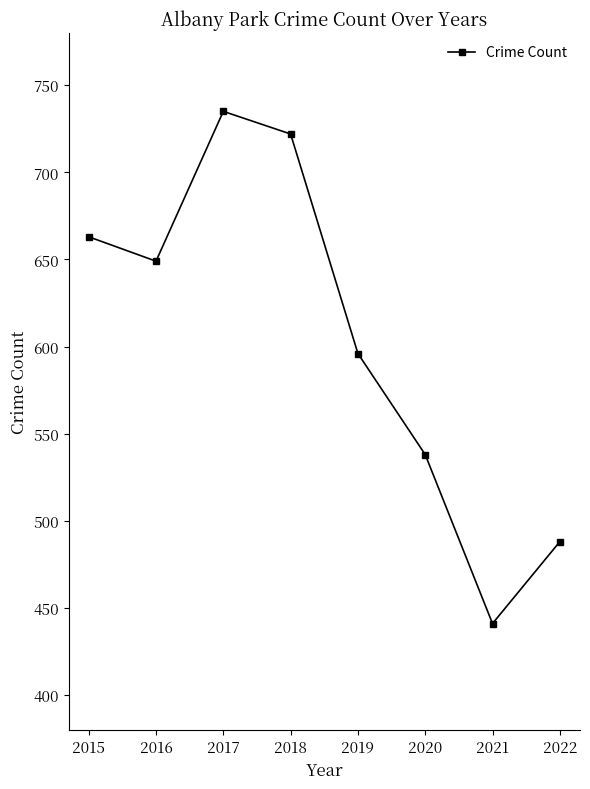

What is the greatest value displayed?

735